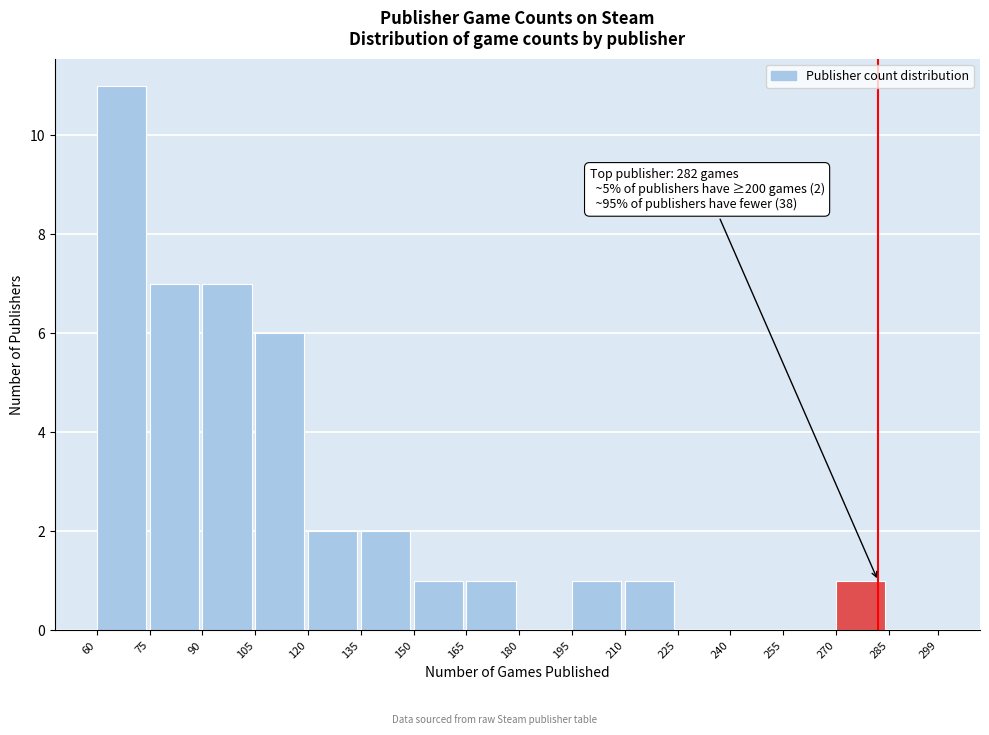

Reading left to right, what are all the values shown in this chart?

60=11	75=7	90=7	105=6	120=2	135=2	150=1	165=1	180=0	195=1	210=1	225=0	240=0	255=0	270=1	285=0